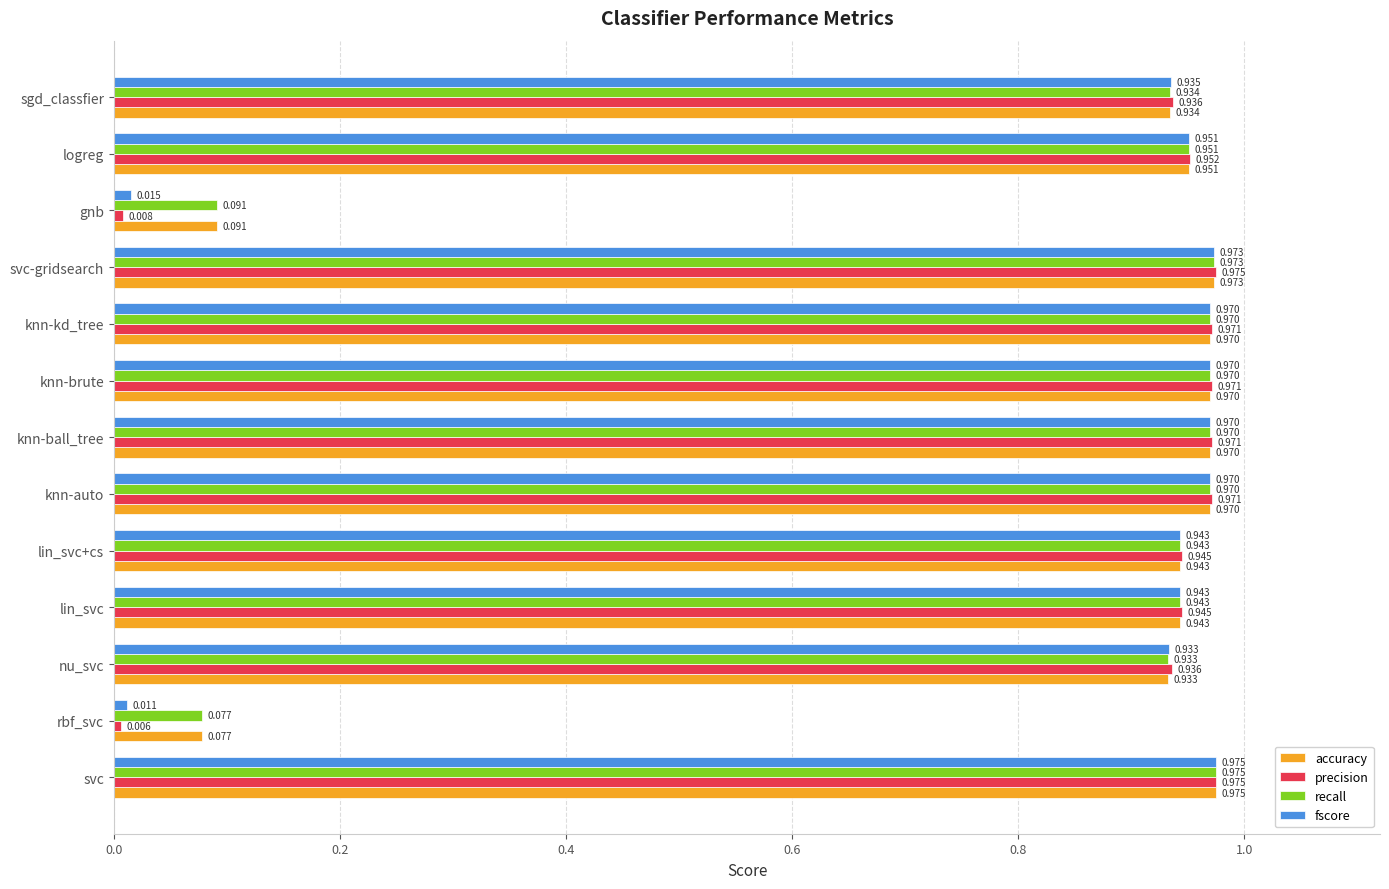

Which label corresponds to the smallest value in the chart?

rbf_svc